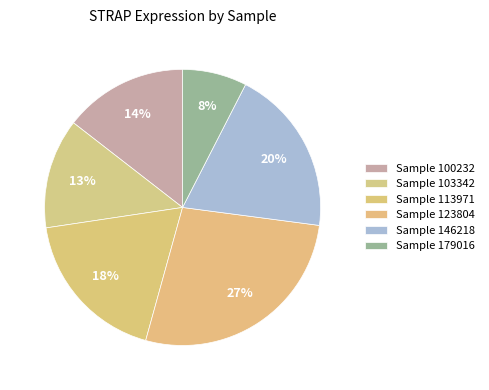

Count the number of slices in the pie.

6